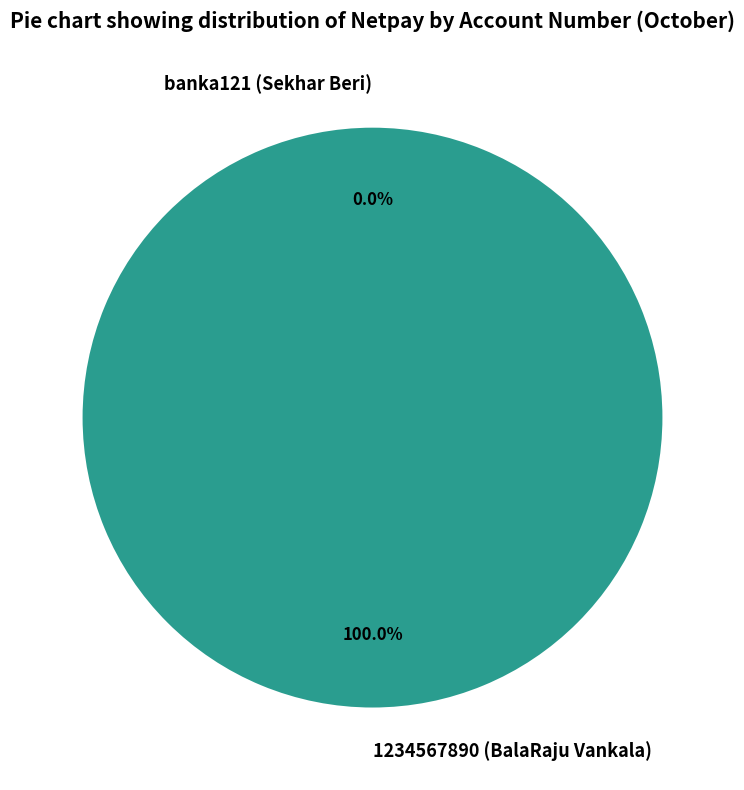

True or false: banka121 (Sekhar Beri) accounts for 11% of the total.

False